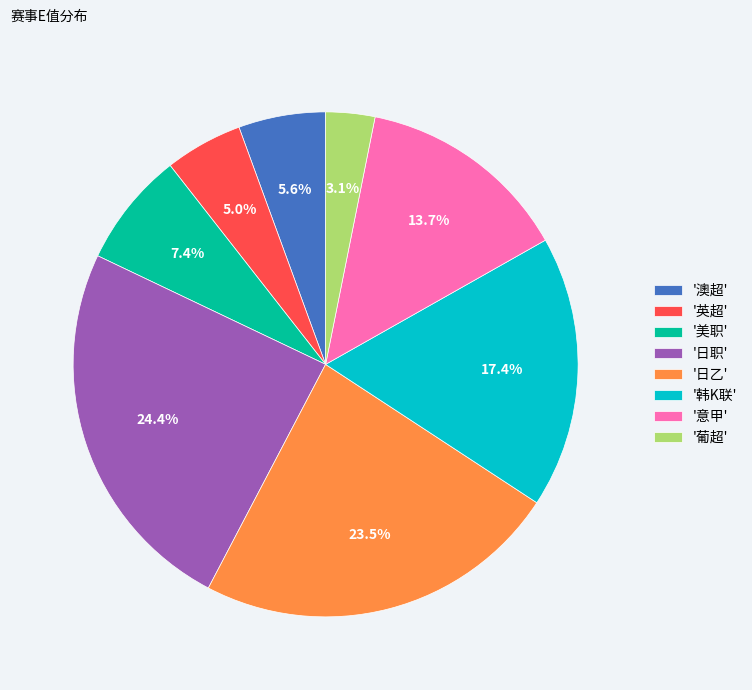

Rank the categories by value from lowest to highest.

'葡超', '英超', '澳超', '美职', '意甲', '韩K联', '日乙', '日职'